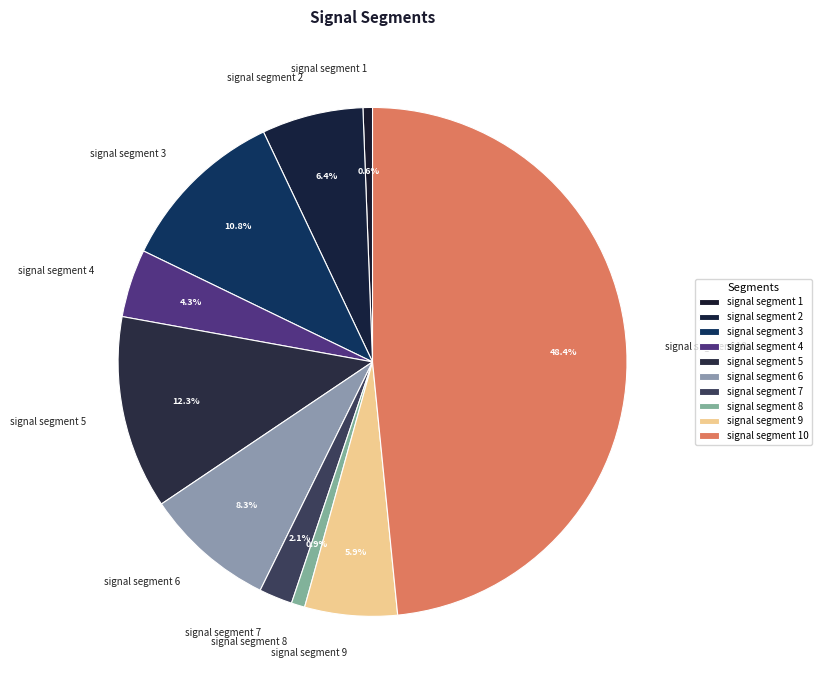

Which slice is the largest?

signal segment 10